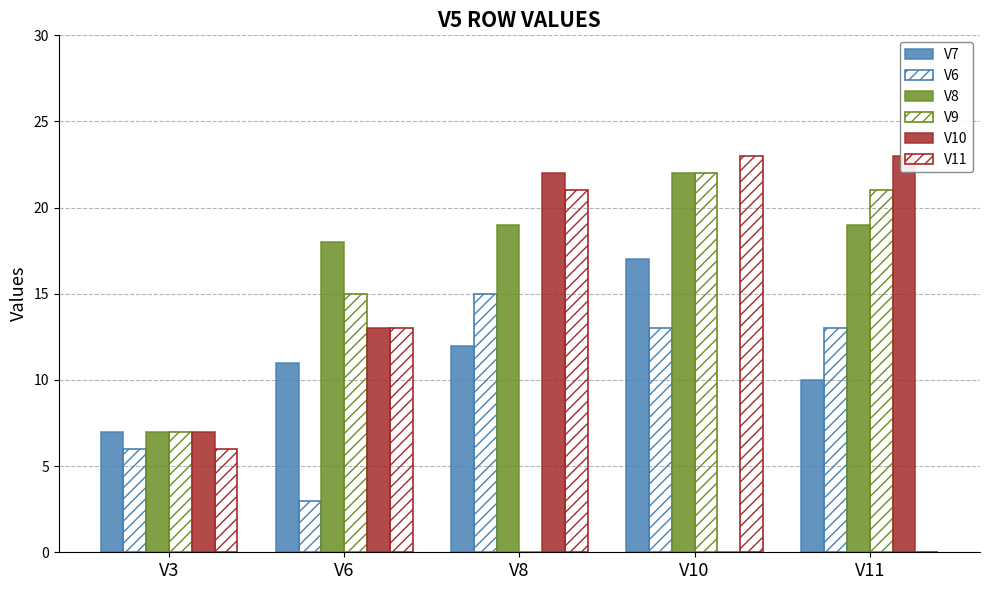

At which category is the sum across all series the highest?

V10